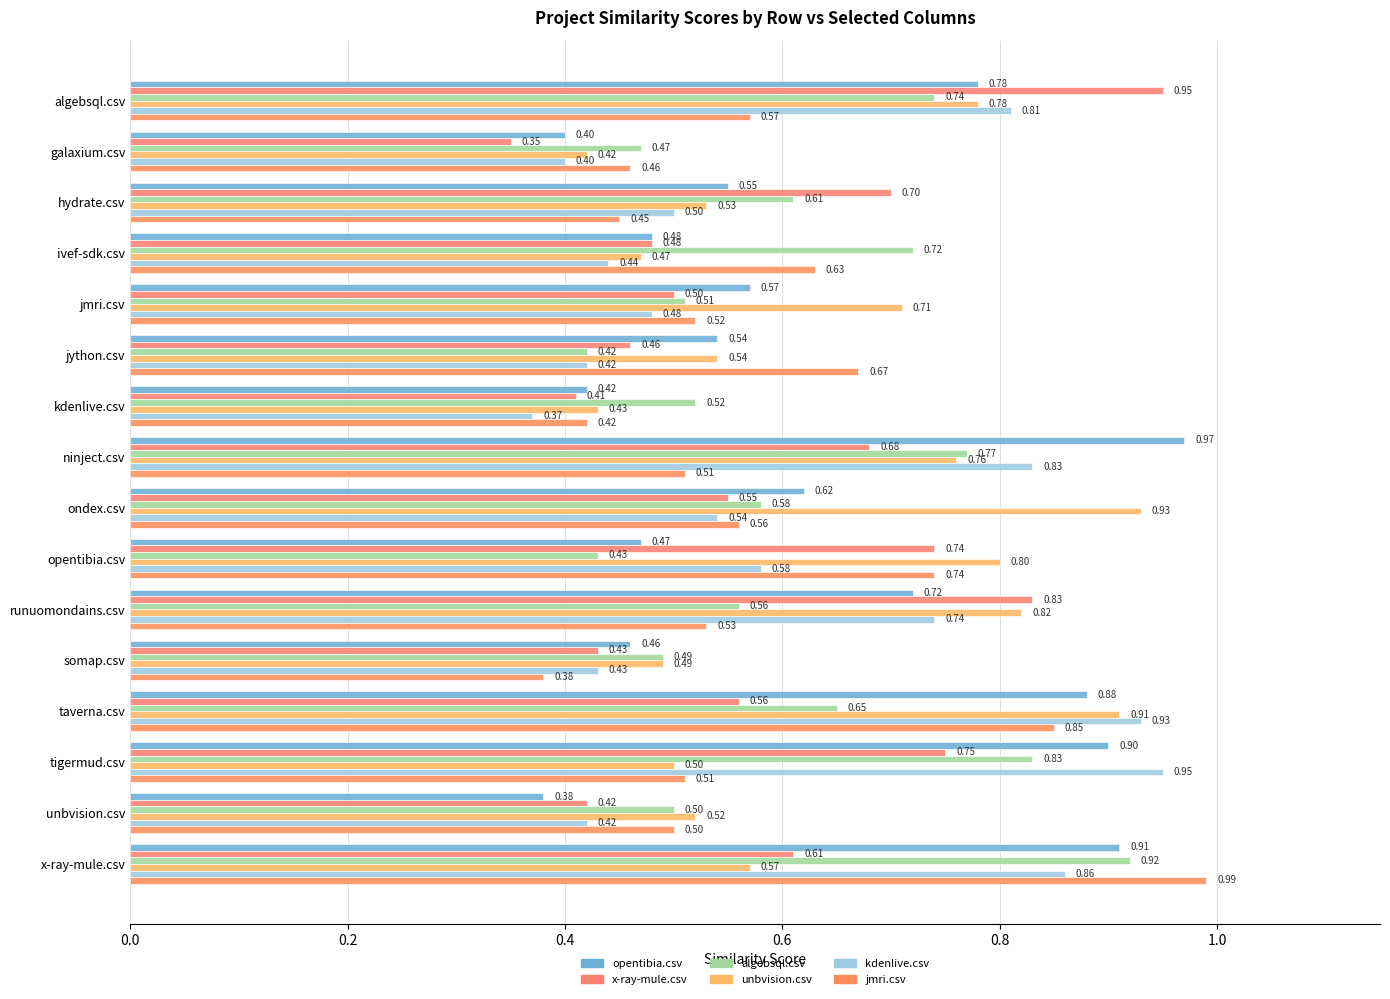

Count the number of categories in the chart.

16